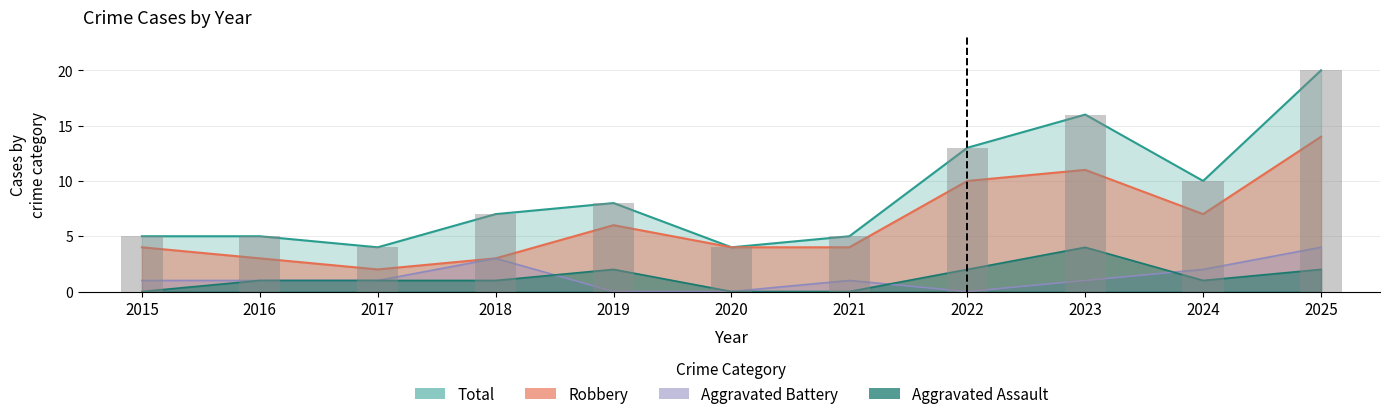

Is the value of Total at 2021 greater than the value of Robbery at 2023?

No